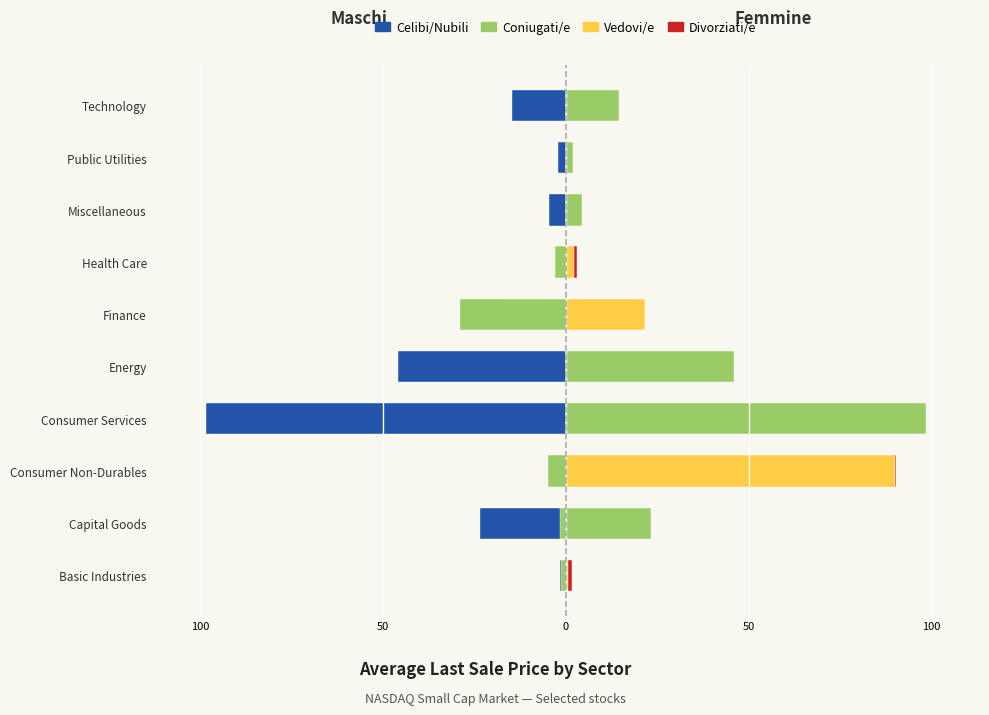

Rank the series at Finance from highest to lowest value.

Vedovi/e, Divorziati/e, Celibi/Nubili, Coniugati/e